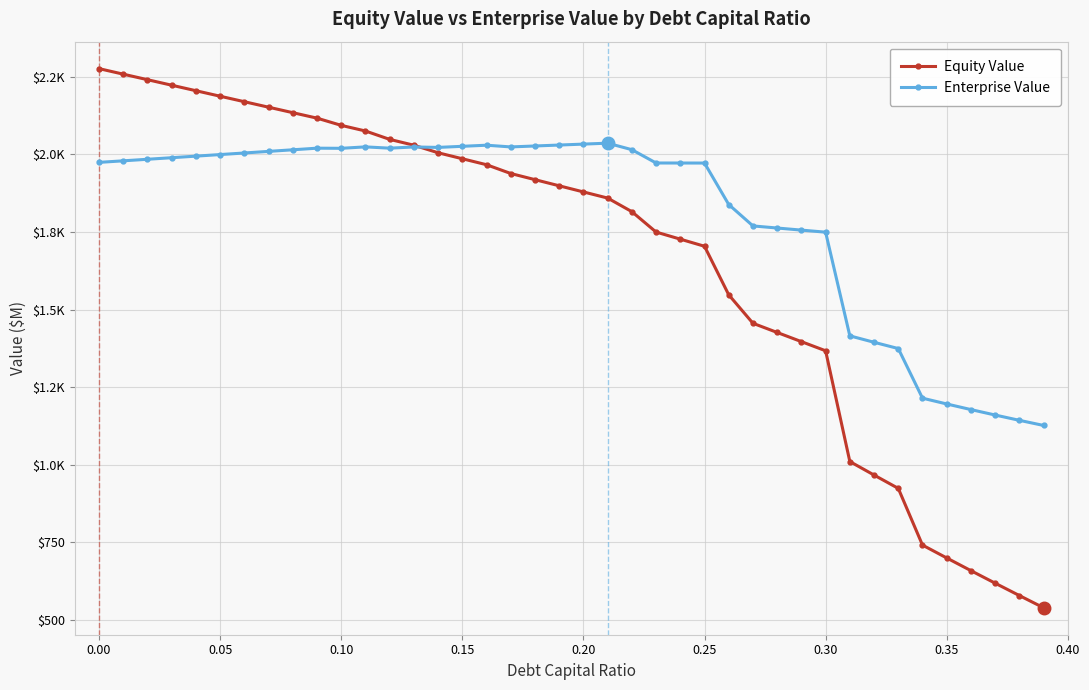

Which series ends up on top after the final intersection of Enterprise Value and Equity Value?

Enterprise Value